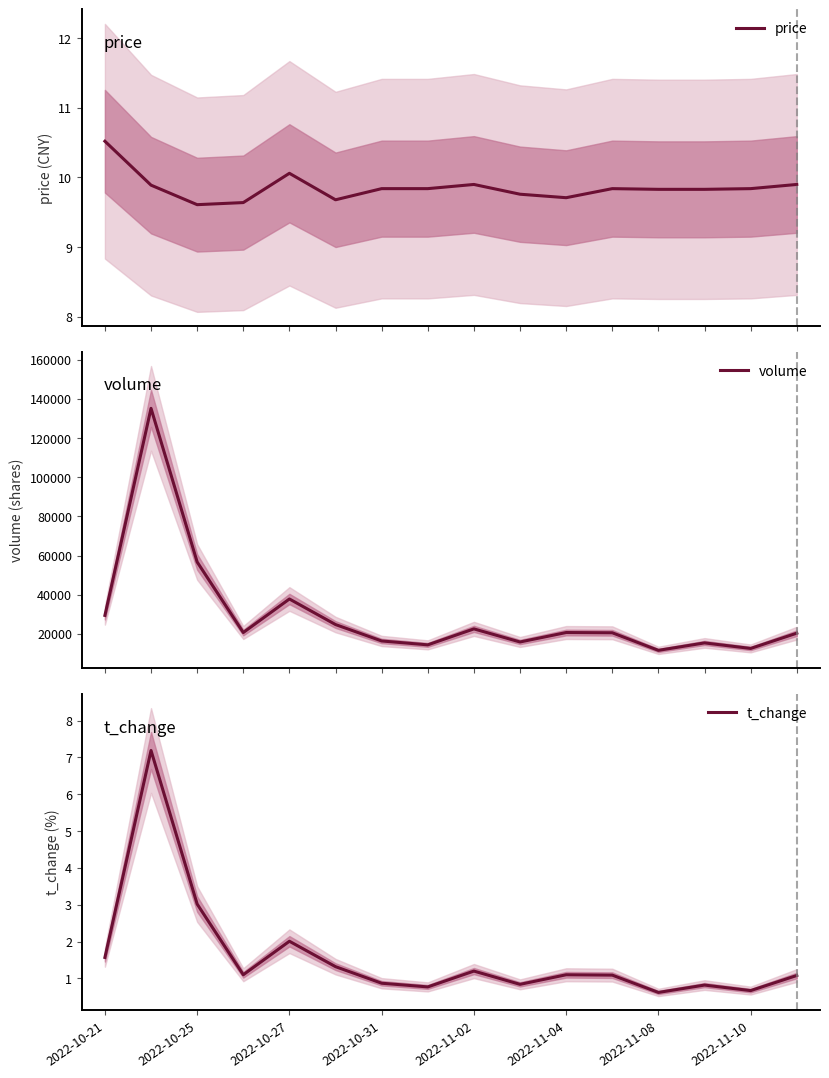

What is the difference between the second highest and minimum values in the volume series?

45133